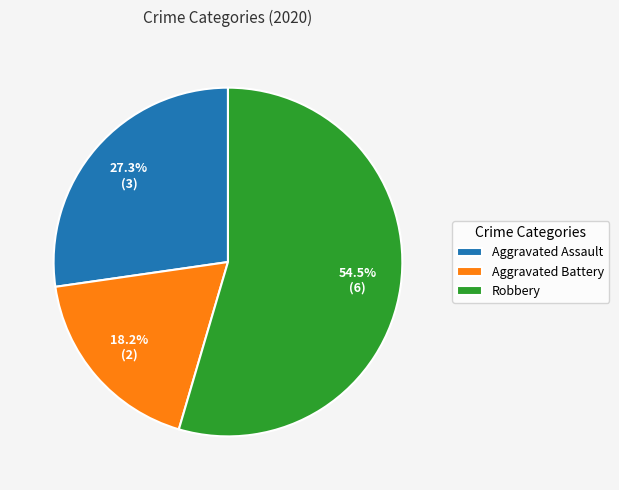

What is the largest slice in the pie chart?

Robbery